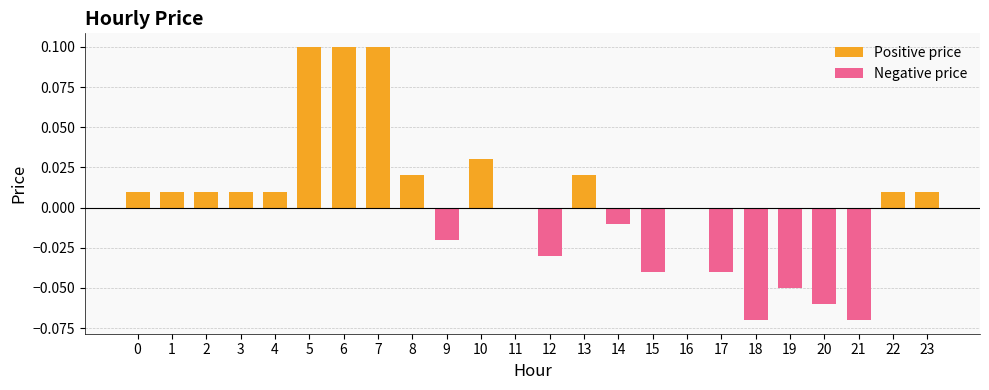

How many distinct data groups are displayed?

2